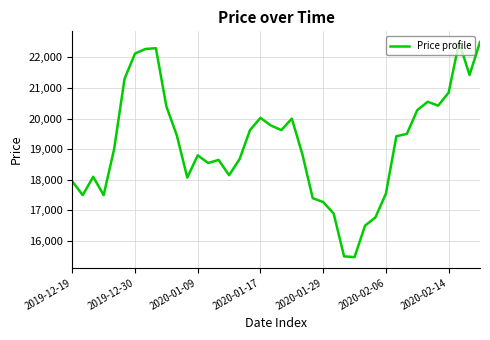

Does the chart have visible grid lines?

Yes